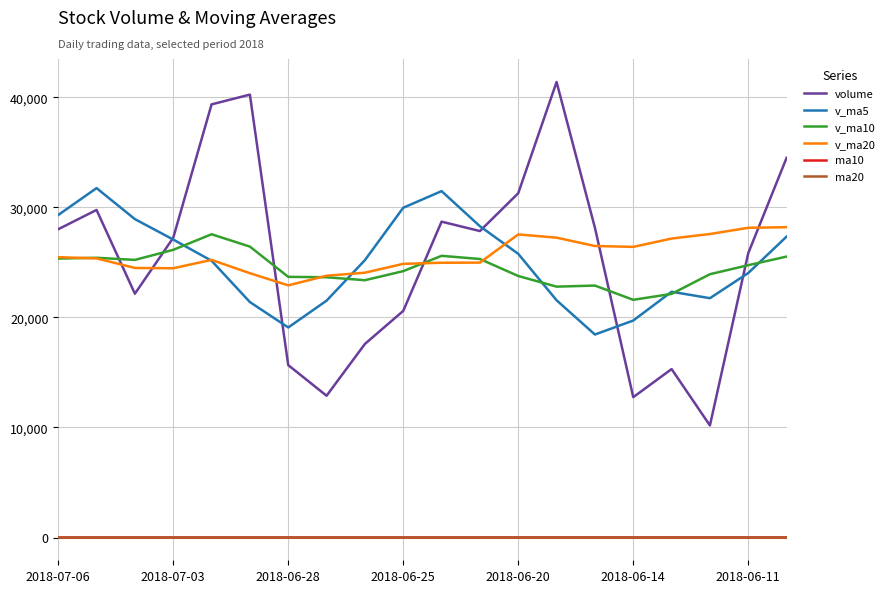

What is the maximum value shown in the chart?

41392.6